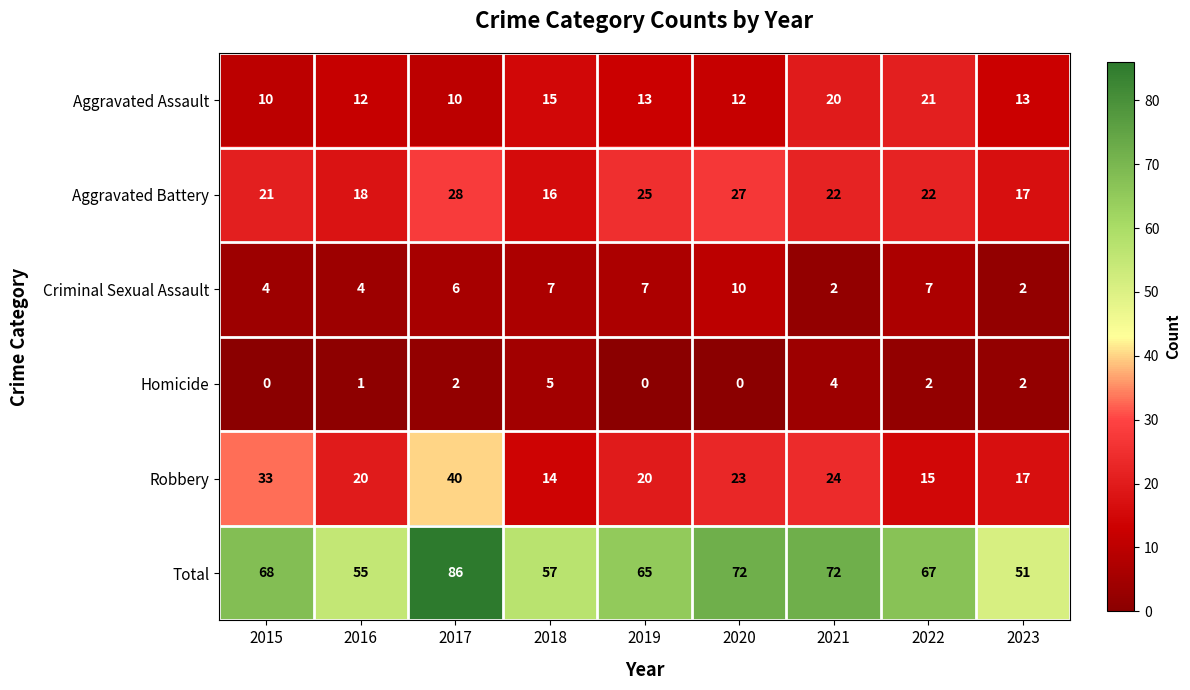

Which label corresponds to the largest value in the chart?

2017